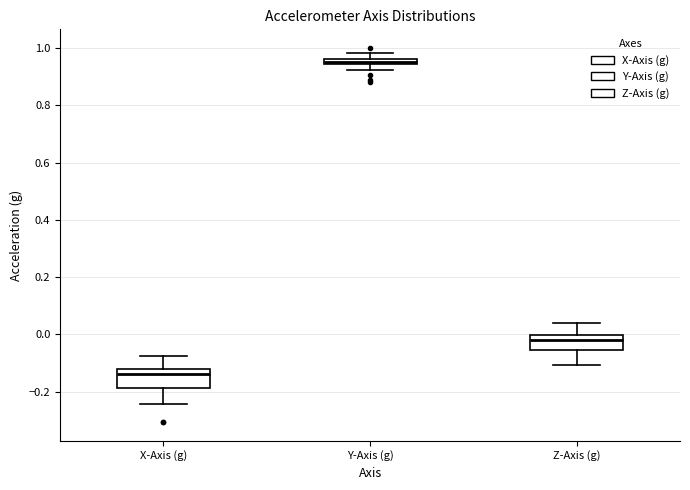

Which box has the lowest median line?

X-Axis (g)